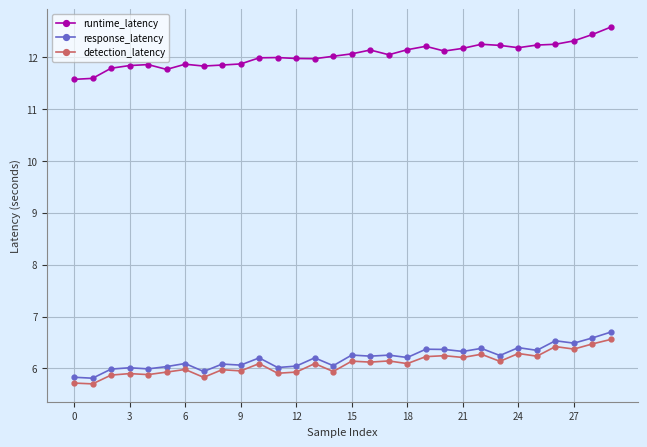

At how many categories does at least one series exceed 8?

30